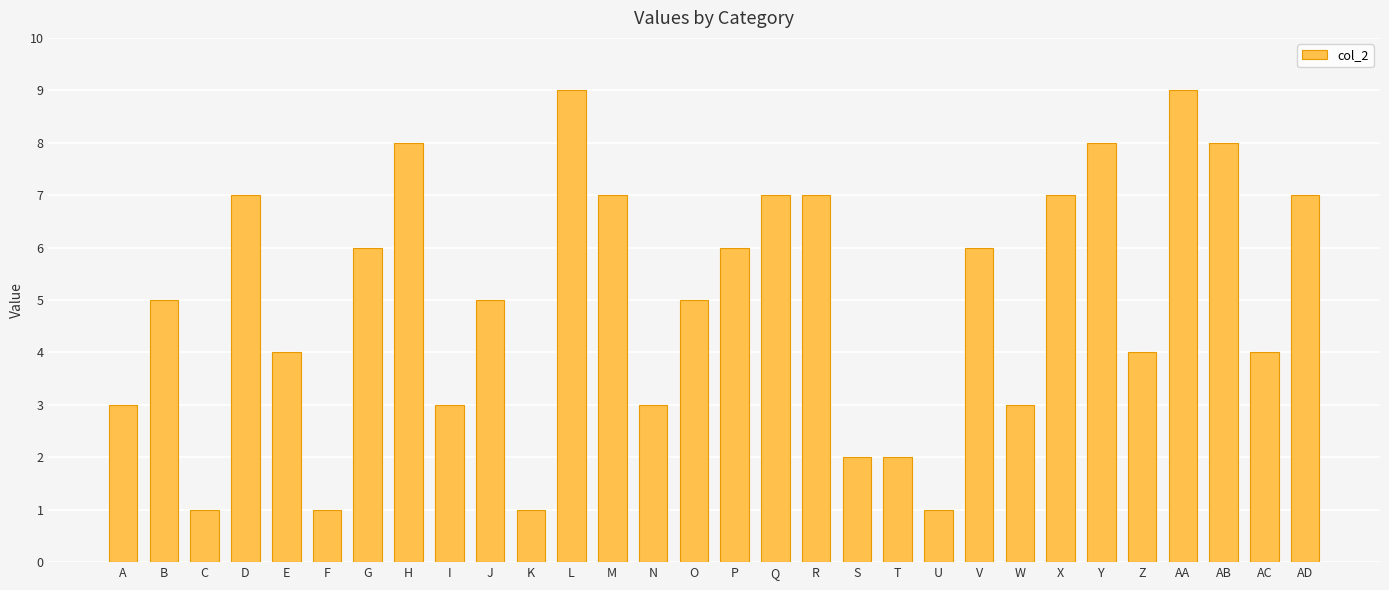

Between T and W, which is larger?

W